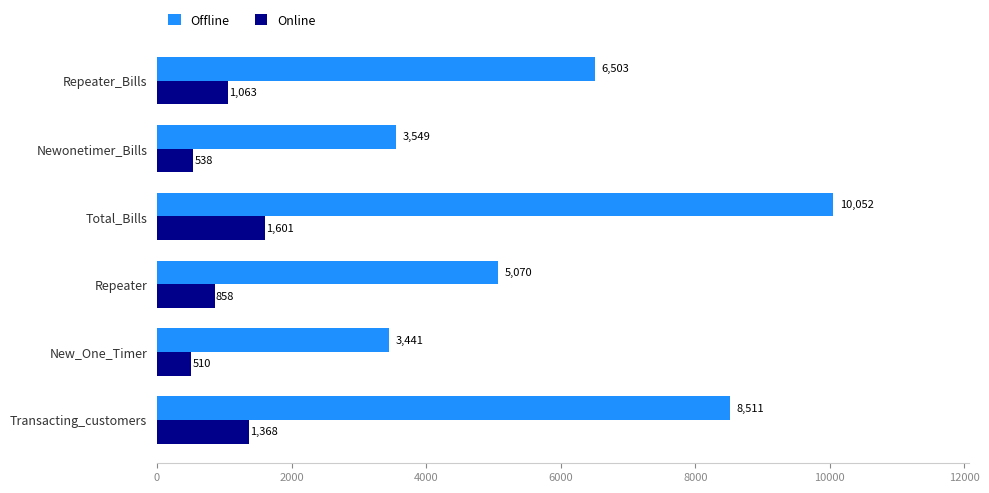

What is the sum of all Offline values?

37126